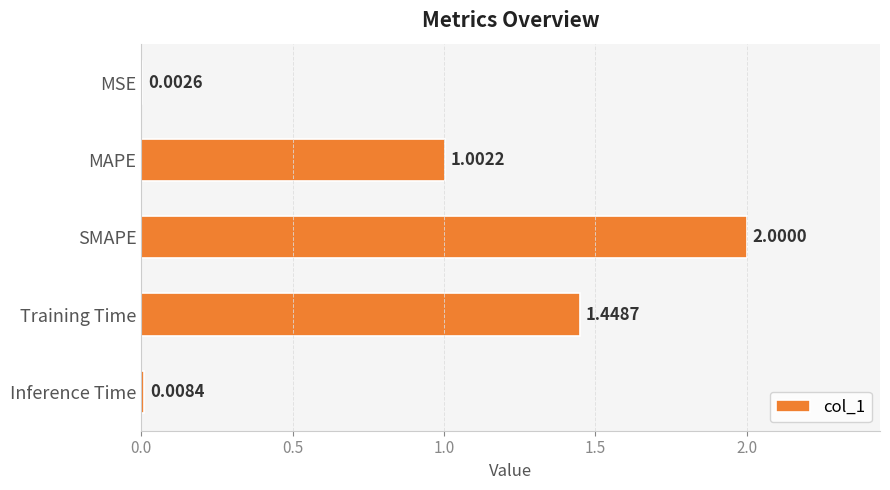

What is the sum of all values?

4.5